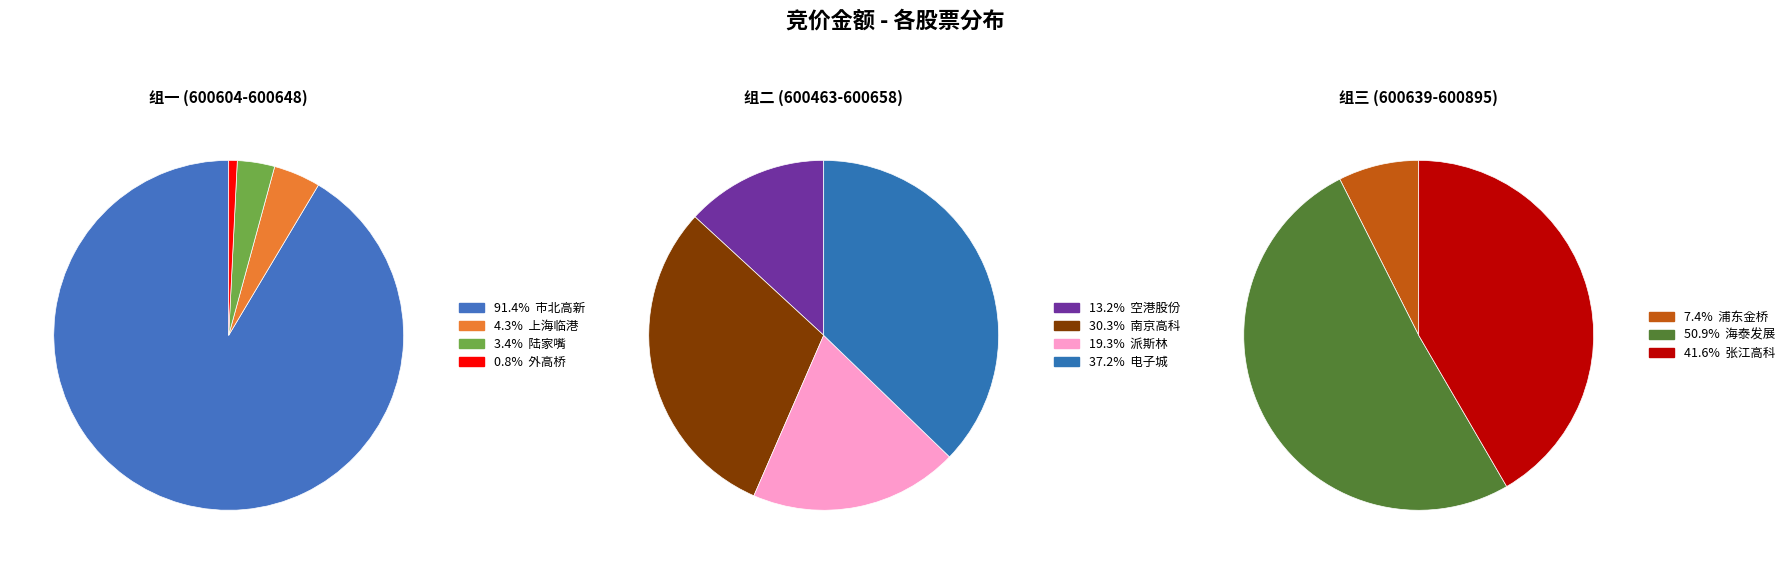

How many segments does this pie chart have?

11